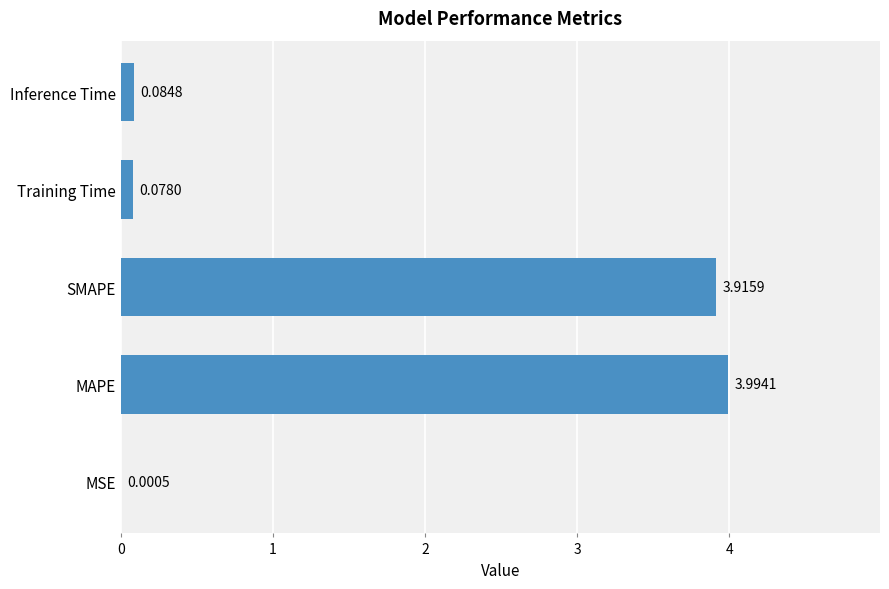

Which category has the highest value across all series?

MAPE